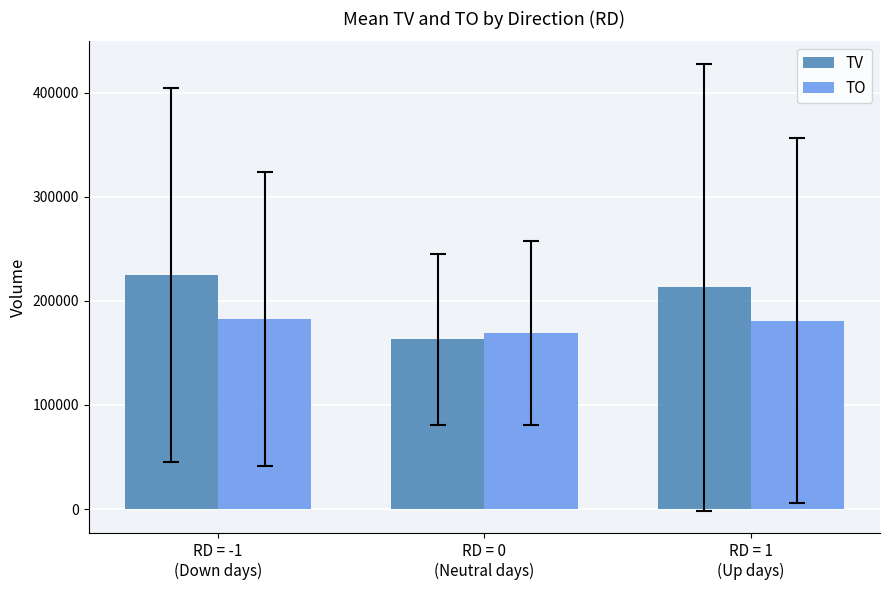

Where is TV nearest to the value 194083?

RD = 1
(Up days)